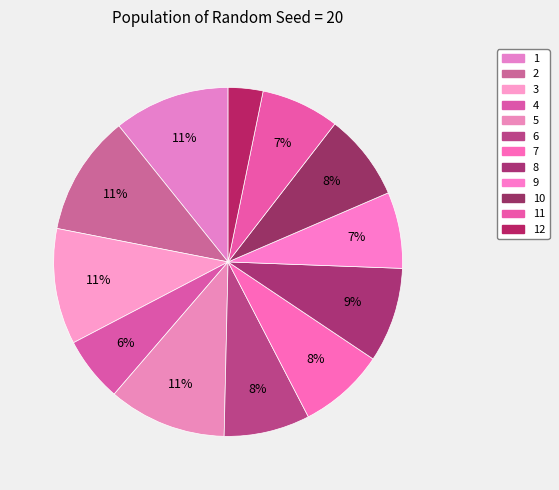

How many segments does this pie chart have?

12